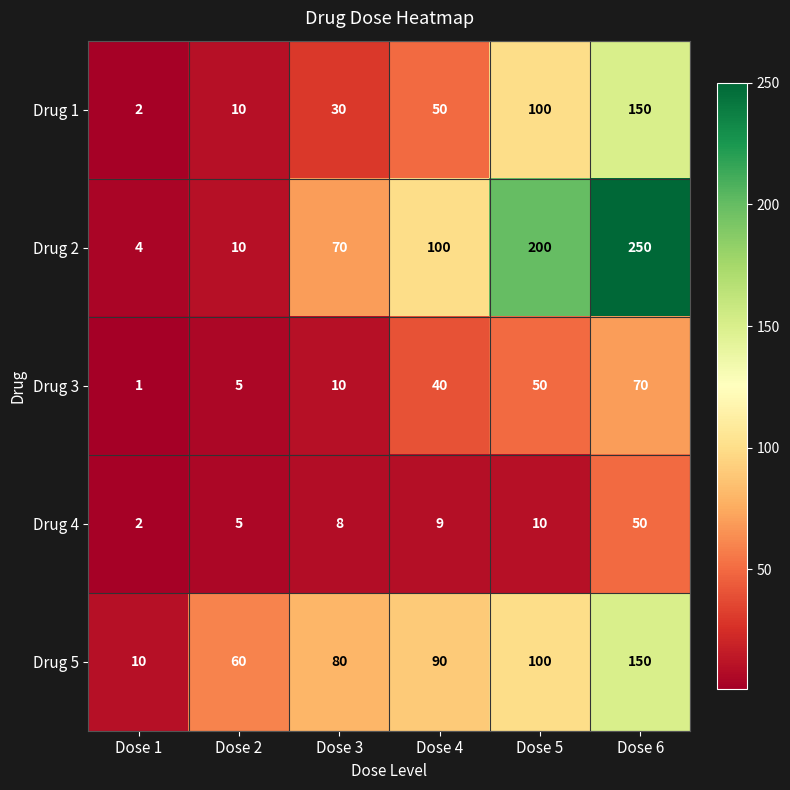

Which series changed the most between Dose 1 and Dose 4?

Drug 2